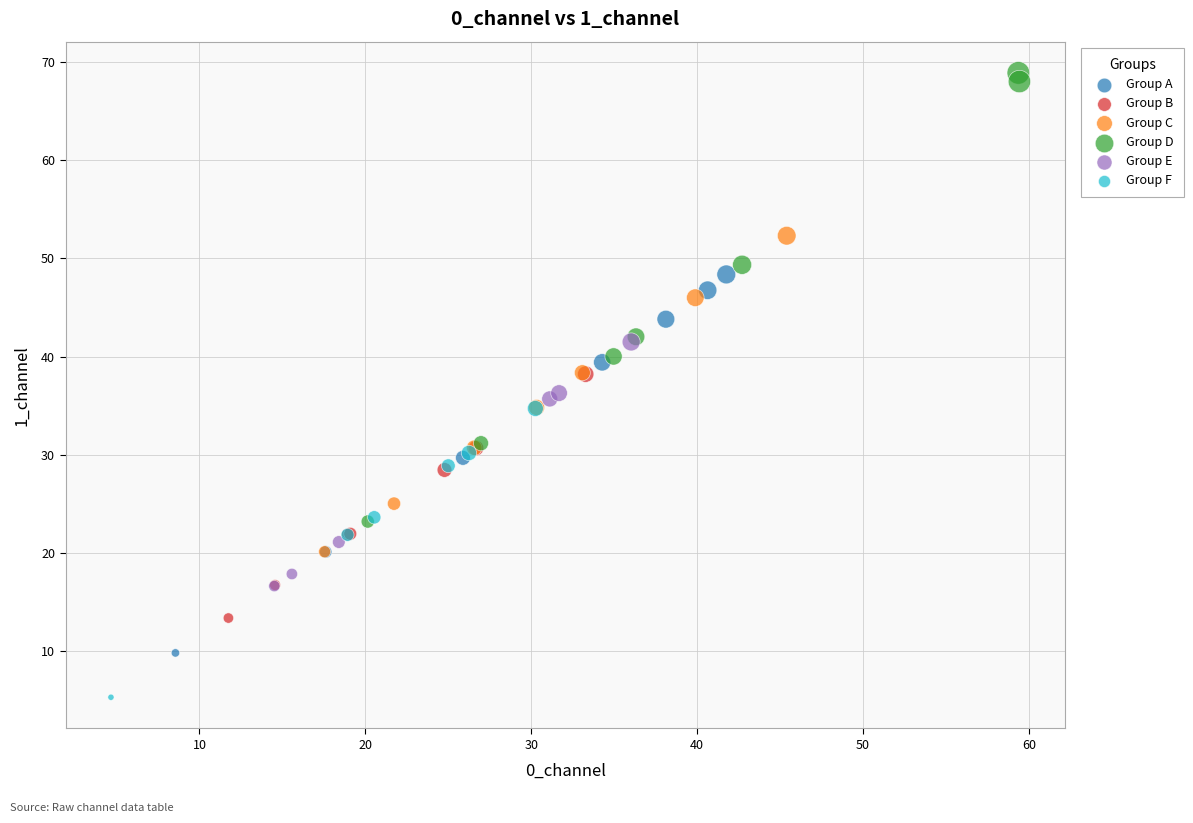

Which series contains the highest Y value?

Group D